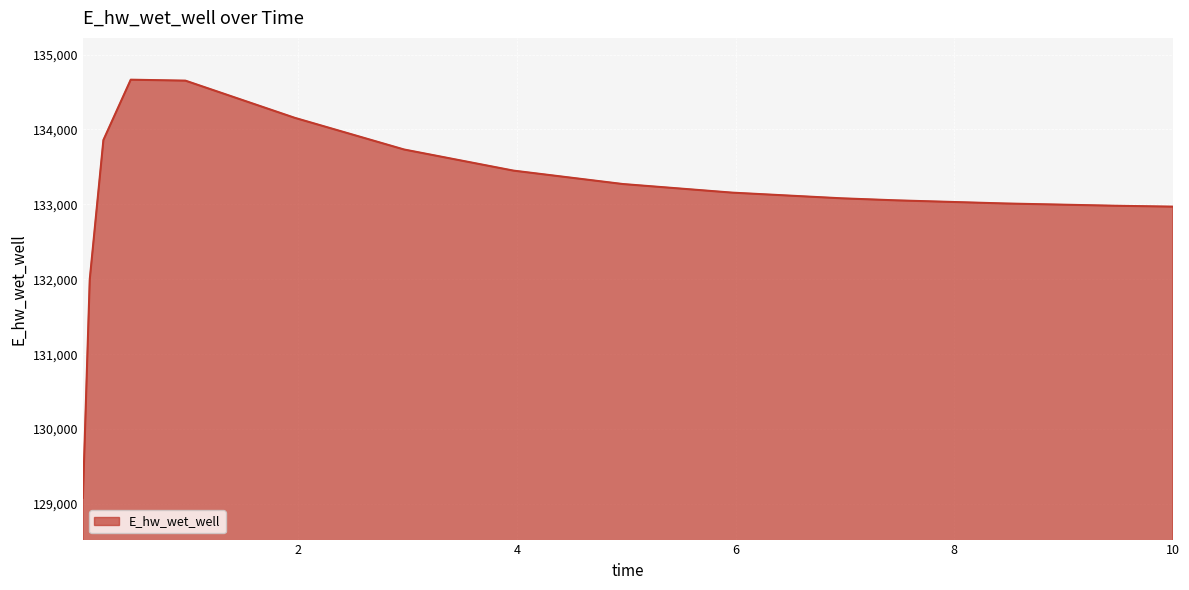

What is the smallest value displayed?

129083.7